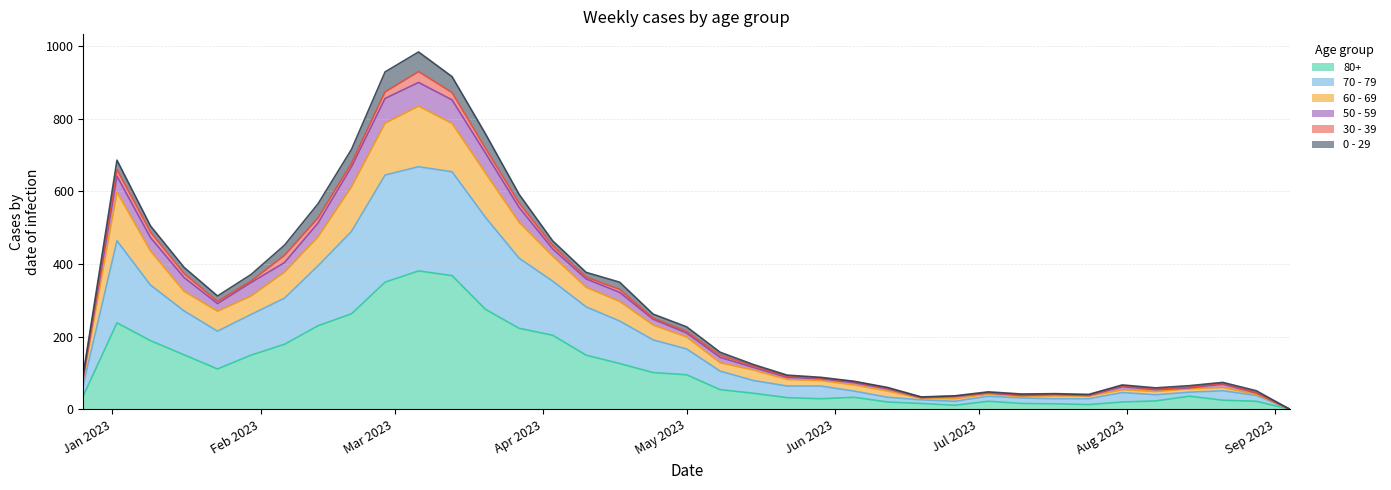

What is the difference between the highest and lowest values at 2023-04-10?

228